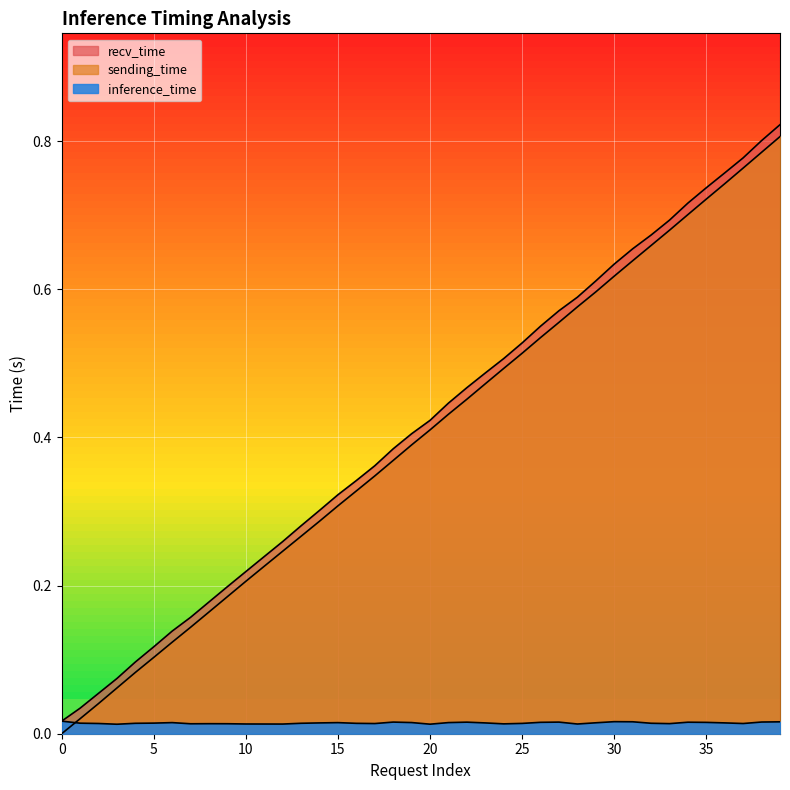

How many lines are shown in the chart?

3